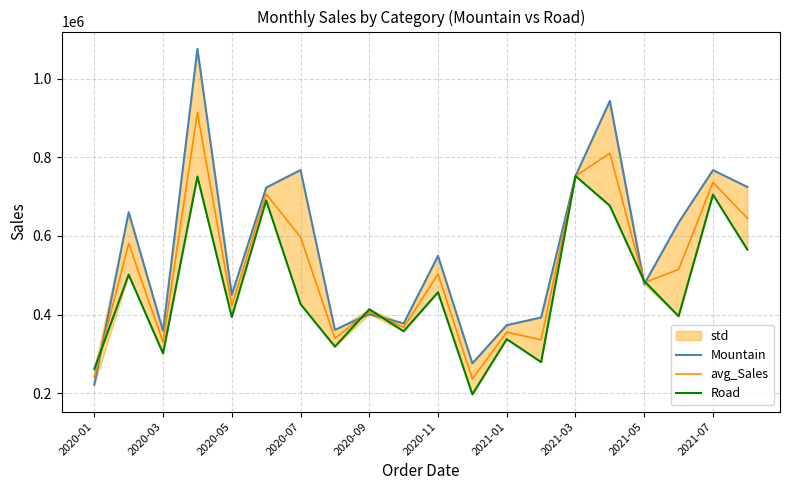

What position from the left is 11?

12